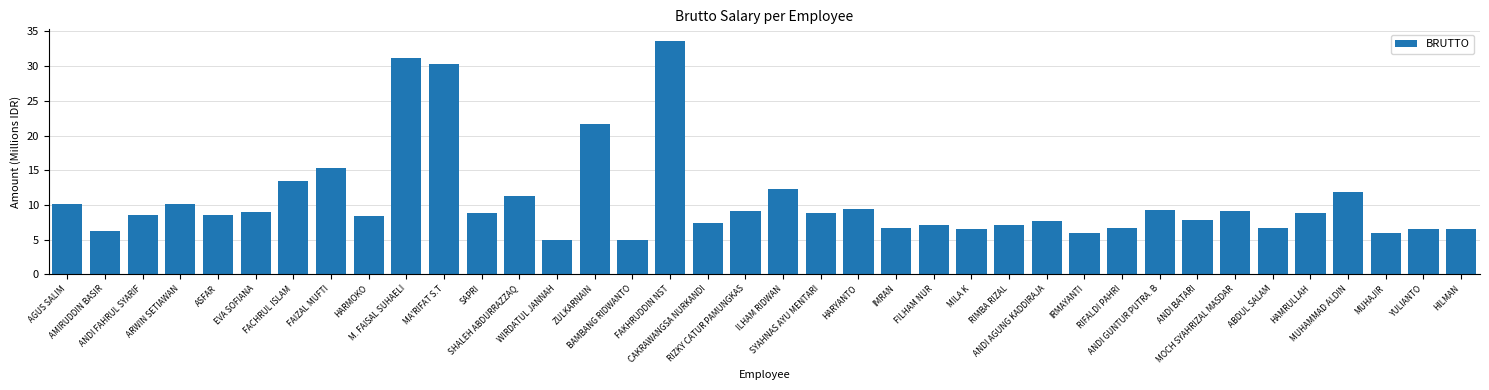

At which label is the value closest to 19?

ZULKARNAIN